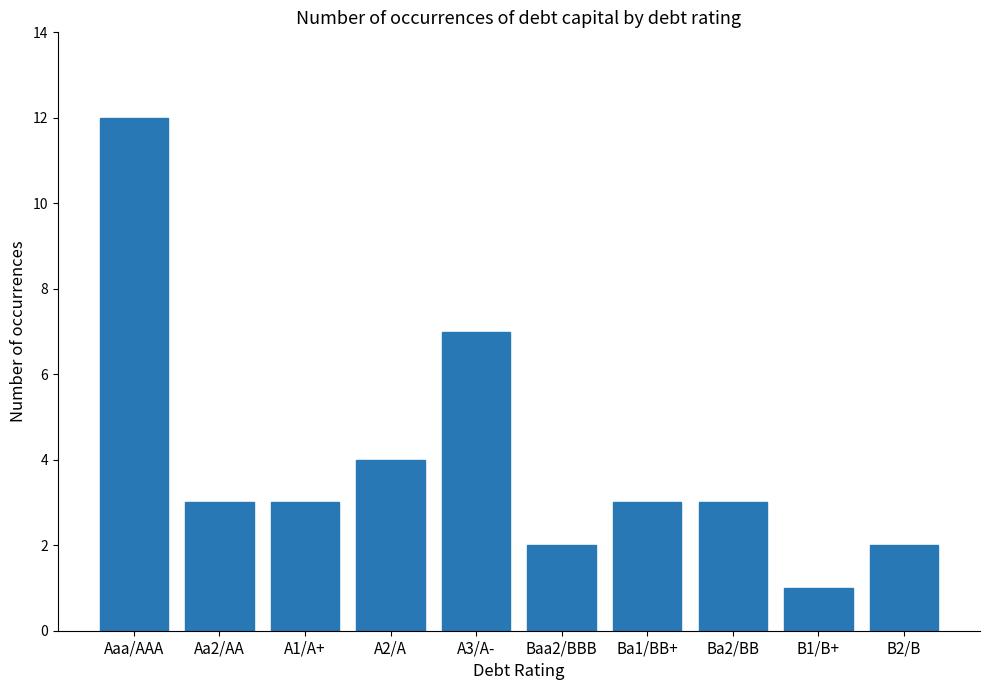

Reading left to right, extract all data points from this chart.

Aaa/AAA=12	Aa2/AA=3	A1/A+=3	A2/A=4	A3/A-=7	Baa2/BBB=2	Ba1/BB+=3	Ba2/BB=3	B1/B+=1	B2/B=2